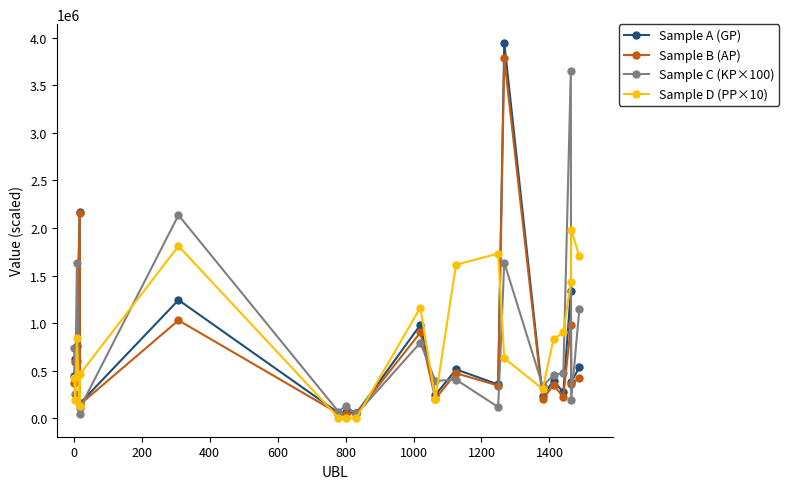

Which series has the widest spread of values?

Sample A (GP)